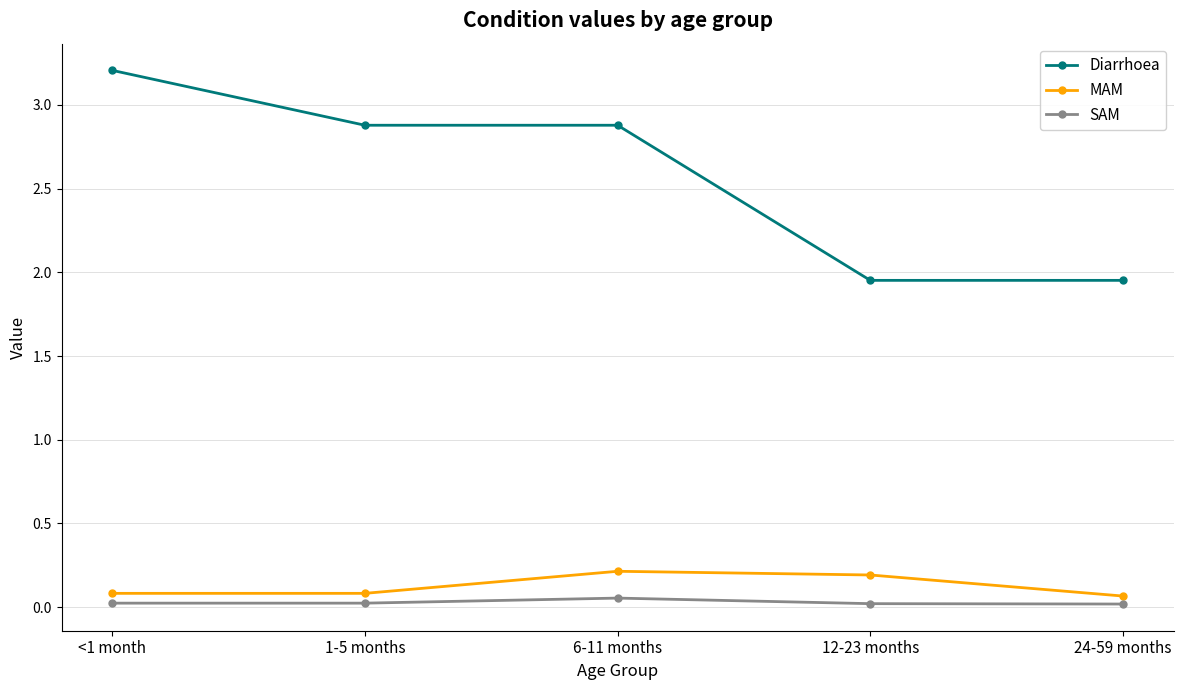

How many lines are shown in the chart?

3